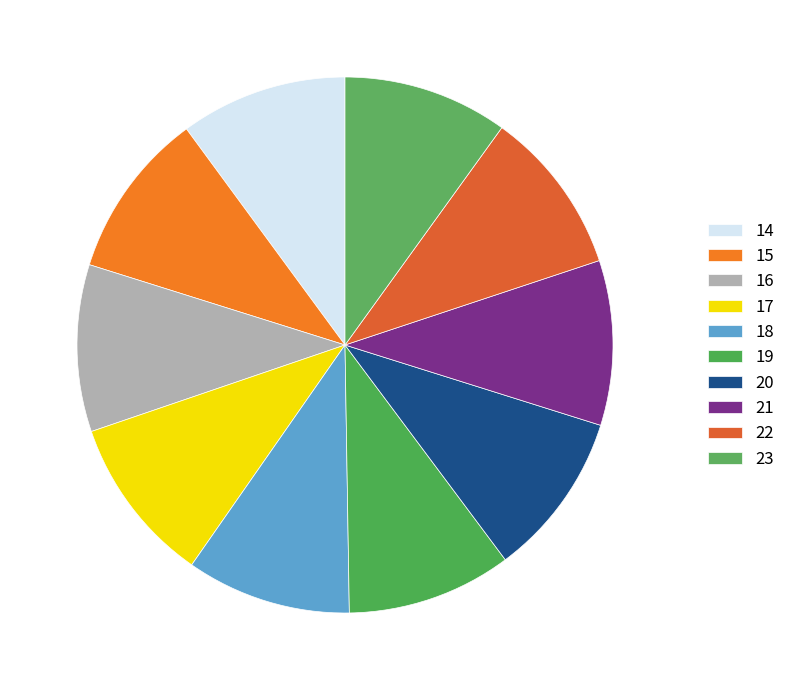

How many slices are in this pie chart?

10